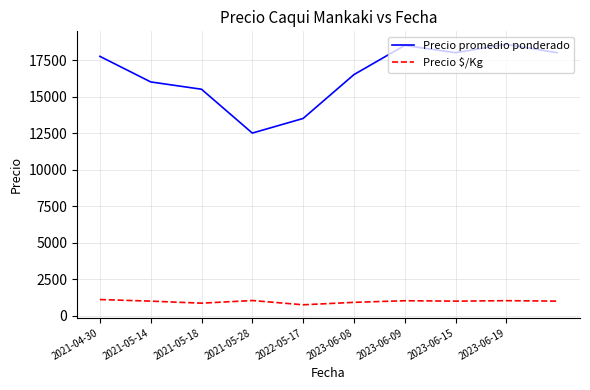

Which series has the largest total across all categories?

Precio promedio ponderado